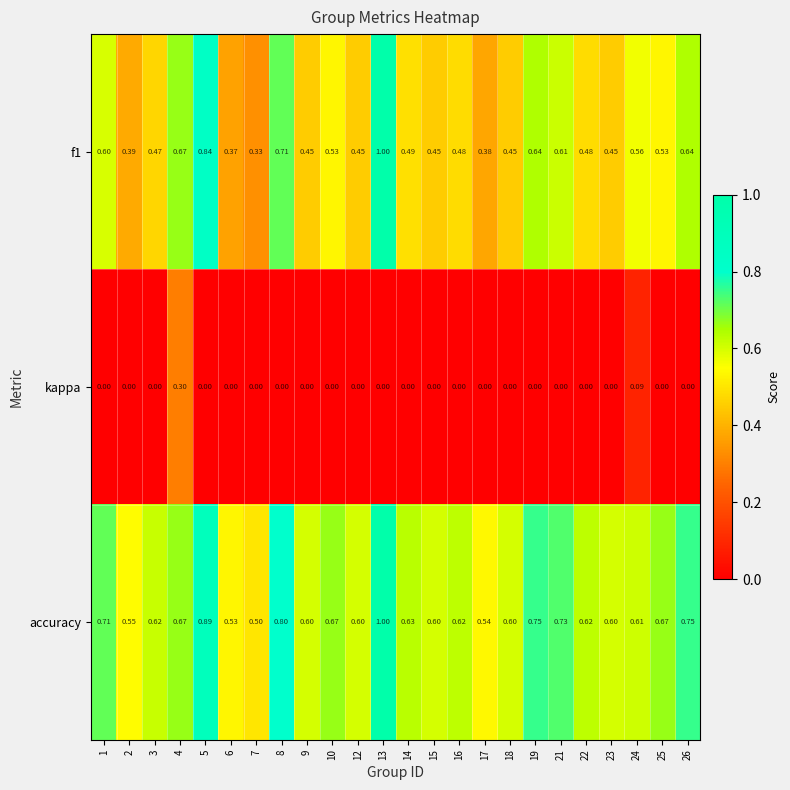

Which series has the largest total across all categories?

accuracy